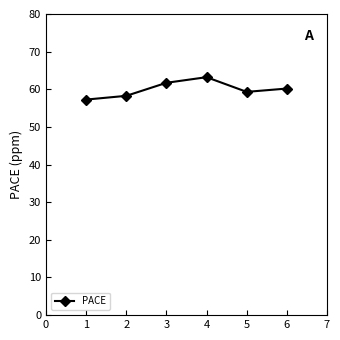

True or false: the data shows 80.5 at 6.

False